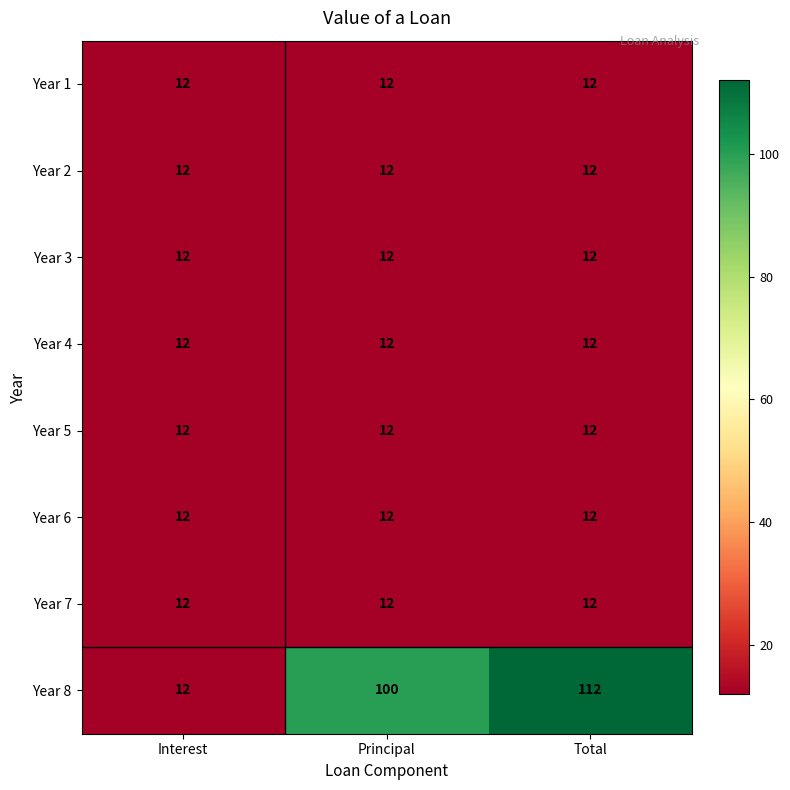

Reading left to right, what are all the values shown in this chart?

Year 1: Interest=12	Principal=12	Total=12
Year 2: Interest=12	Principal=12	Total=12
Year 3: Interest=12	Principal=12	Total=12
Year 4: Interest=12	Principal=12	Total=12
Year 5: Interest=12	Principal=12	Total=12
Year 6: Interest=12	Principal=12	Total=12
Year 7: Interest=12	Principal=12	Total=12
Year 8: Interest=12	Principal=100	Total=112